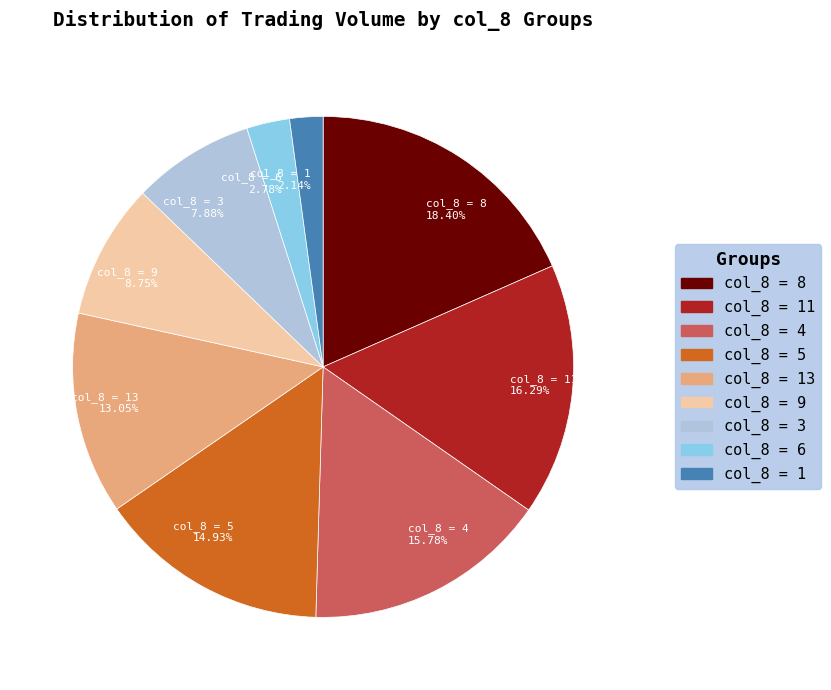

Does any single category account for the majority?

No